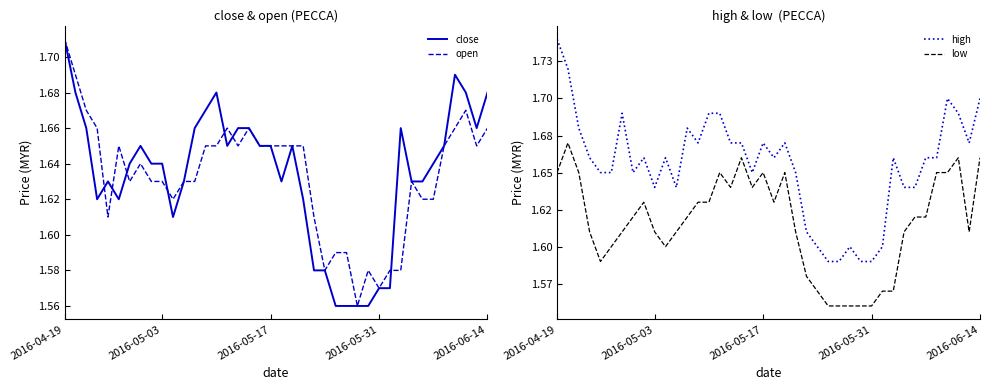

True or false: open has a value of 2.2 at 2016-05-03.

False